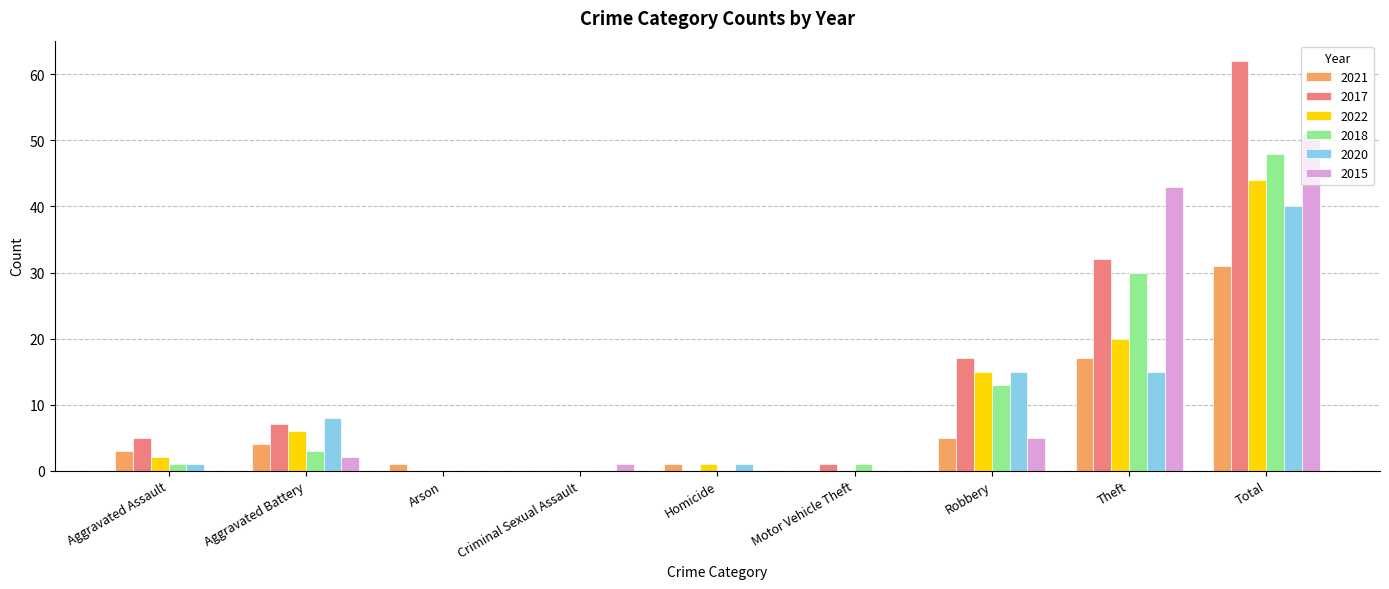

At which category is the sum across all series the highest?

Total